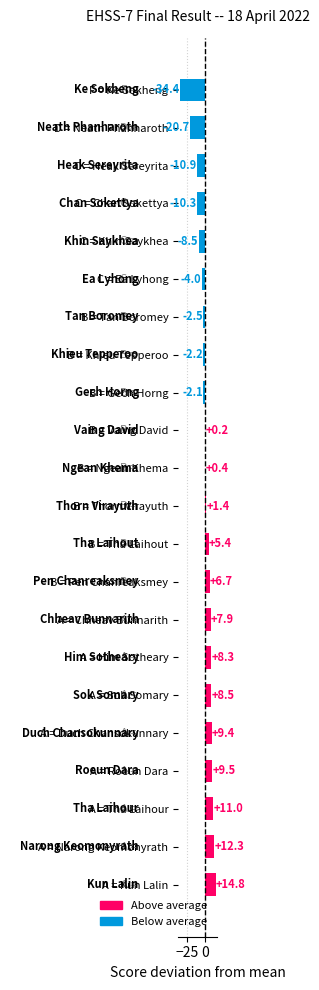

At which label is the value closest to -9?

C = Khin Saykhea